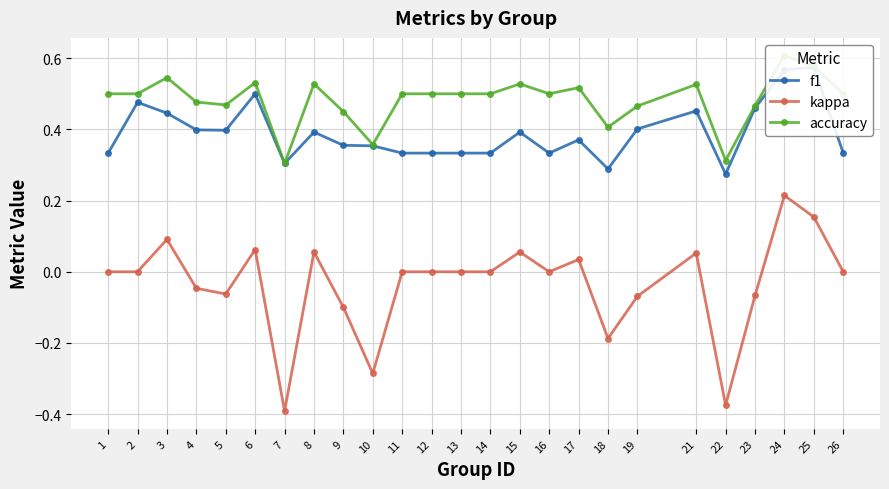

Between 18 and 21, which is larger?

21